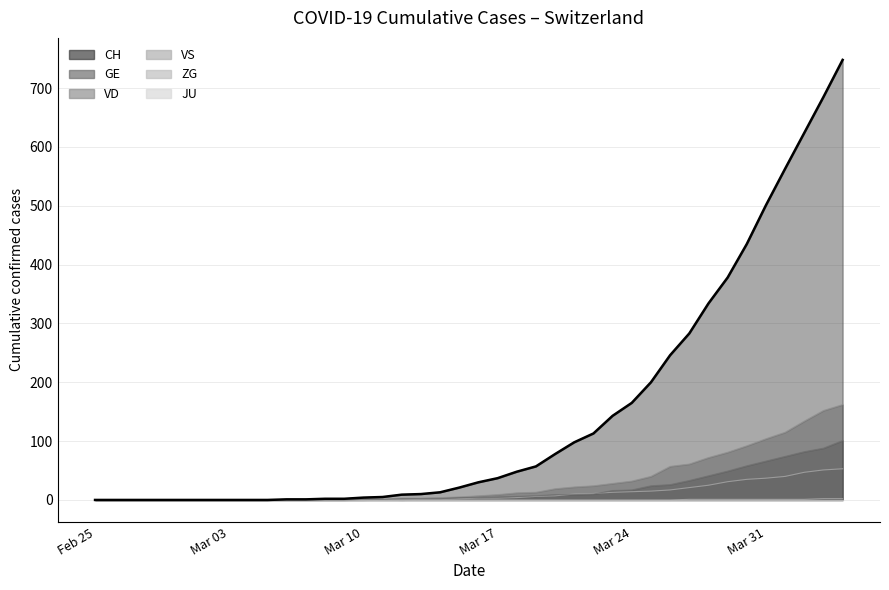

Does the chart display data point markers on the line(s)?

No